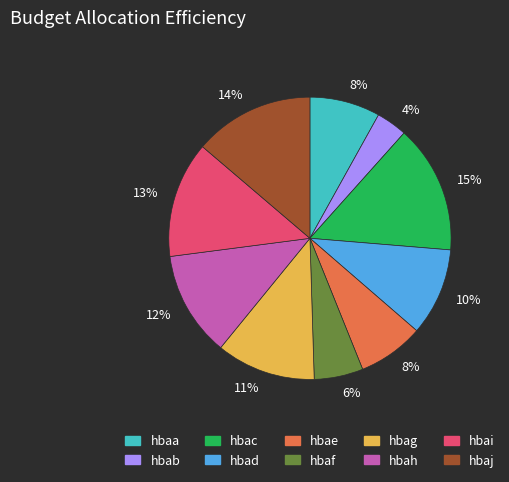

Is there a majority slice in this chart?

No